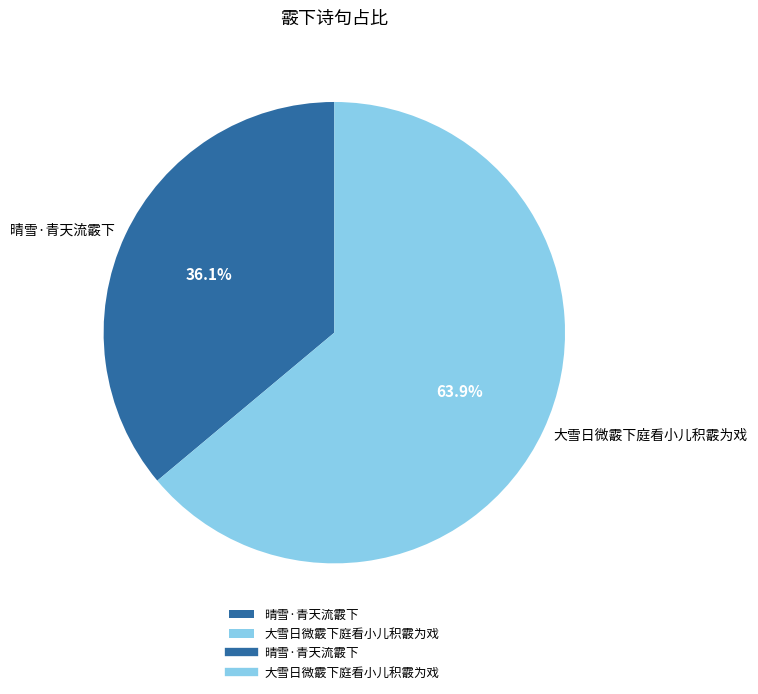

Approximately how many times larger is the value at 晴雪·青天流霰下 compared to 大雪日微霰下庭看小儿积霰为戏?

0.6